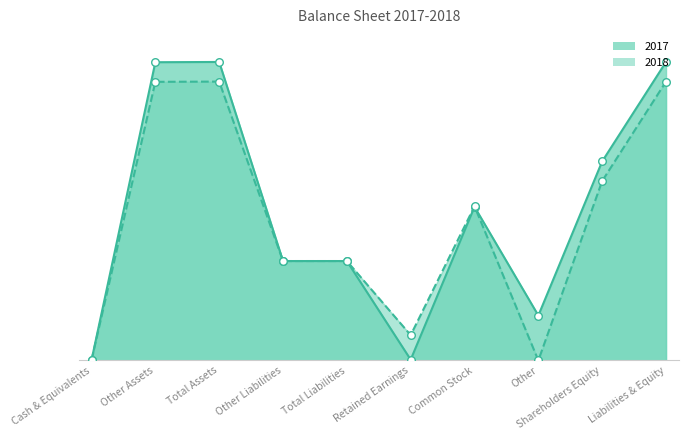

At which category is the sum across all series the highest?

Total Assets